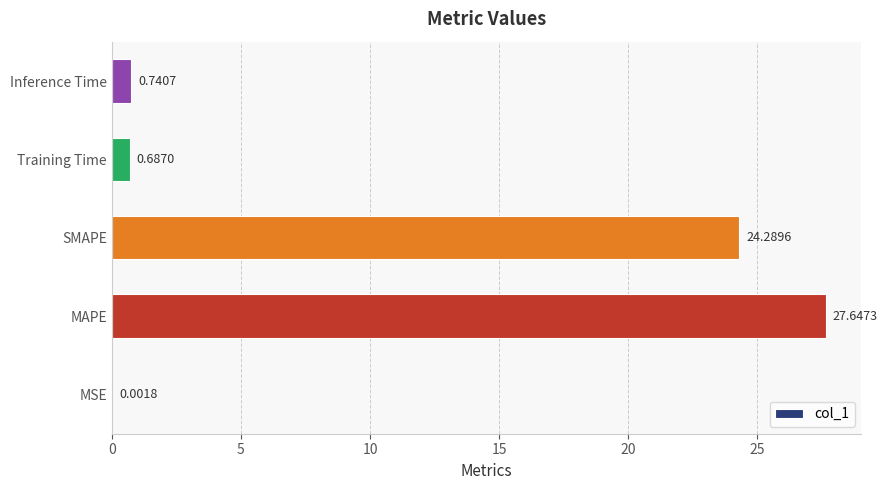

At which label is the value closest to 13?

SMAPE